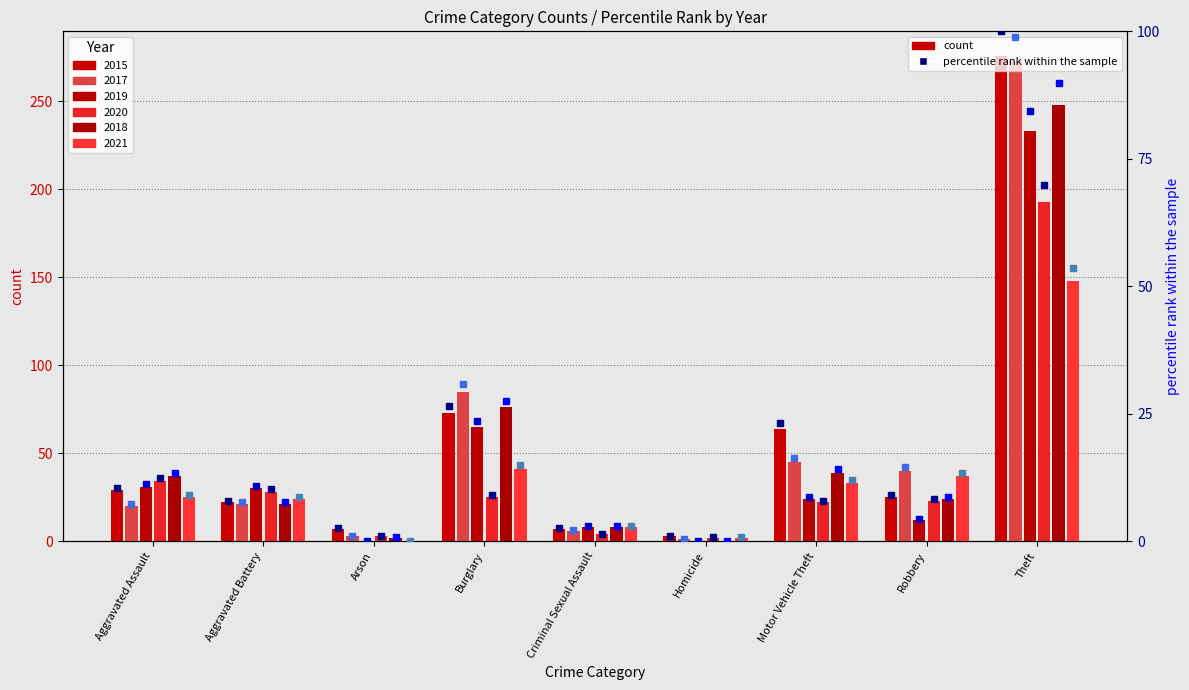

What is the difference between the 2020 pct values at Aggravated Assault and Aggravated Battery?

2.2